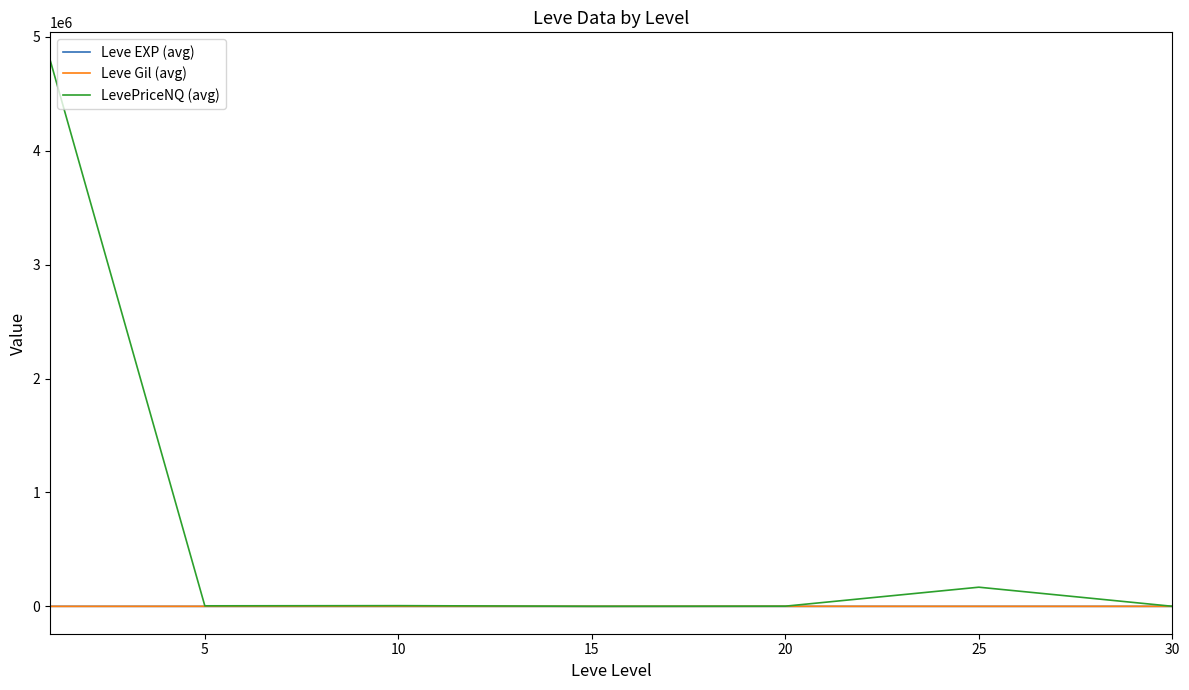

Which series has the widest spread of values?

LevePriceNQ (avg)